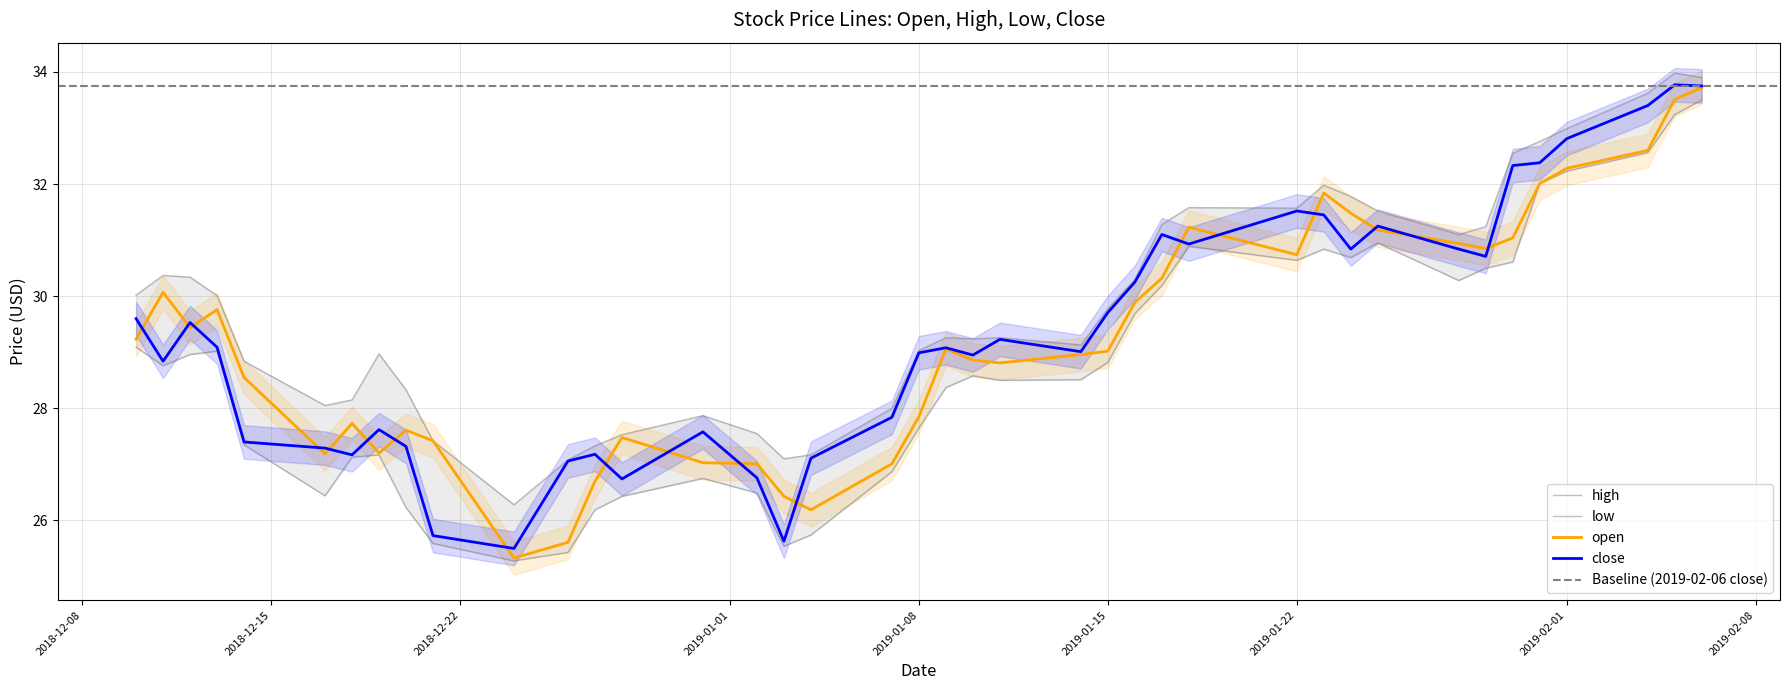

How many values in the close series are below 29?

18